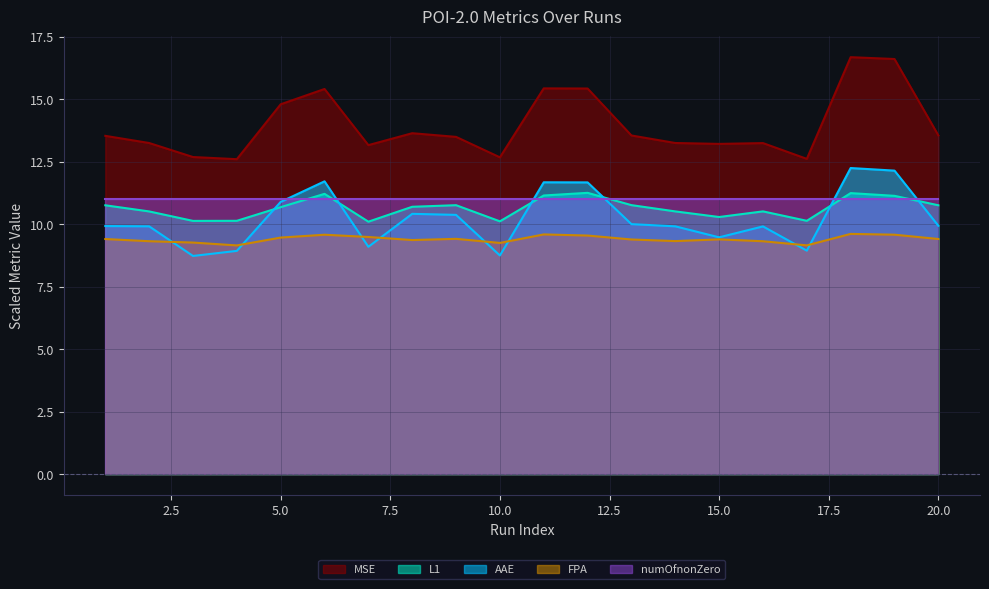

Is it true that L1 equals 10.7 at 8?

True